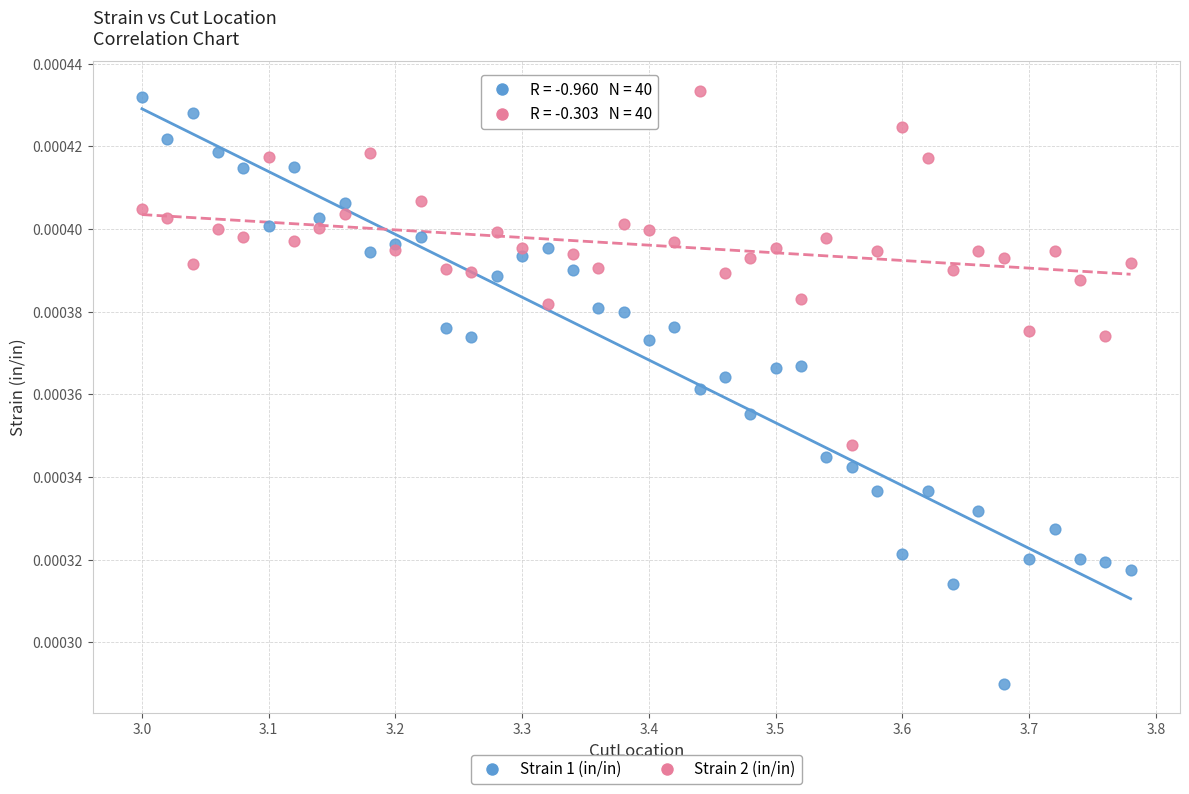

What are all the series names shown in the legend?

Strain 1 (in/in), Strain 2 (in/in)